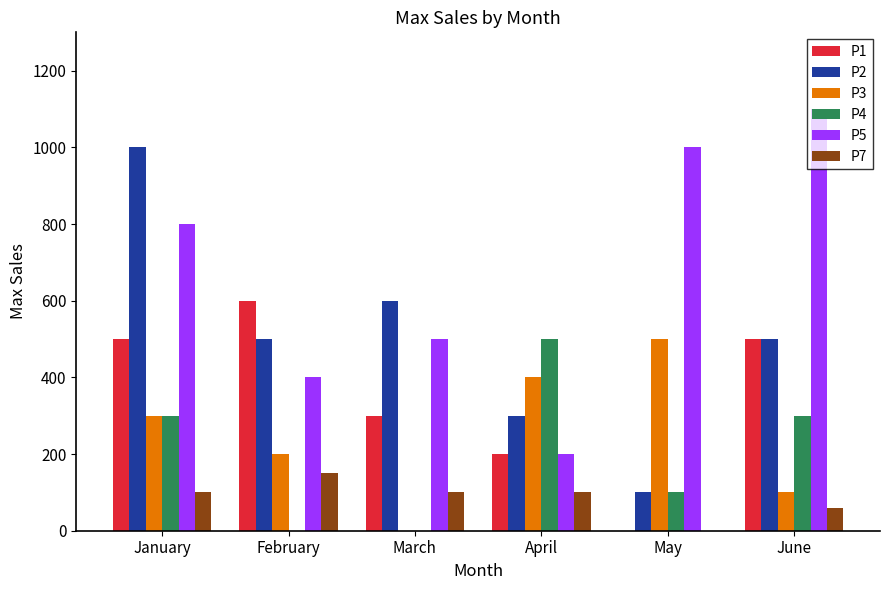

At which label does P2 reach its peak?

January